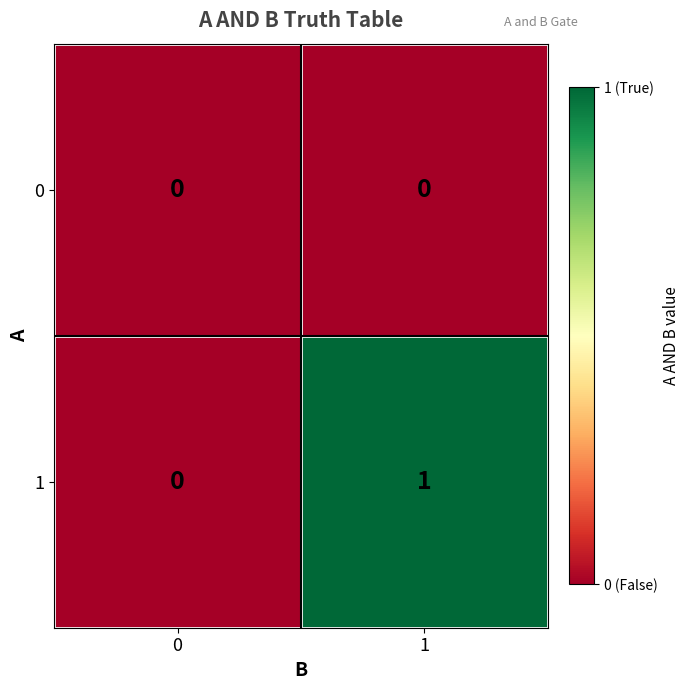

Reading left to right, transcribe all the data shown in this chart.

0: 0=0	1=0
1: 0=0	1=1